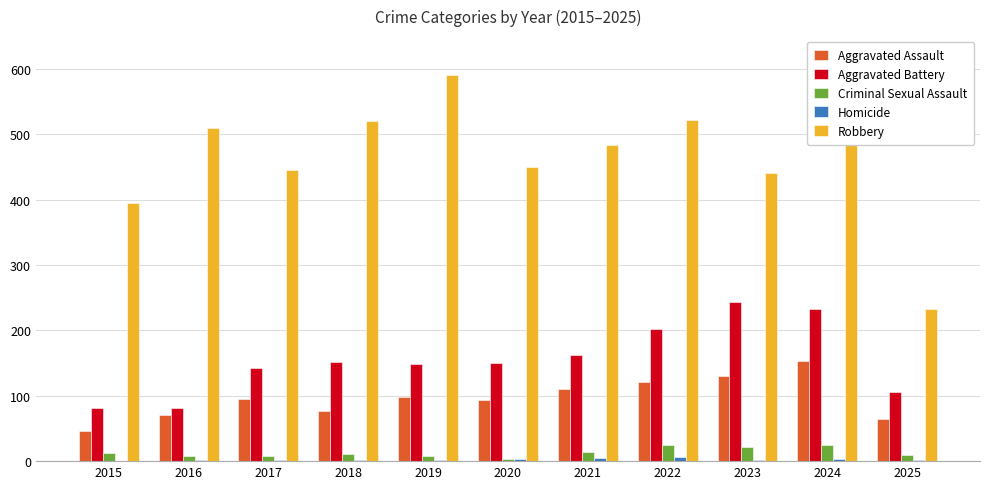

True or false: Aggravated Assault has a value of 46 at 2015.

True